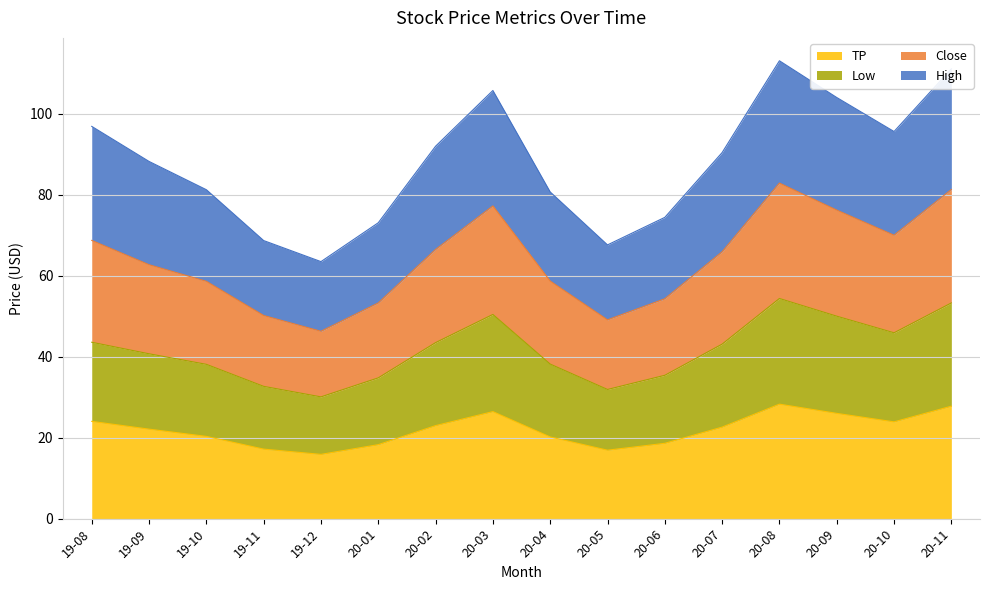

The value of TP at 20-03 is 44.3. True or false?

False